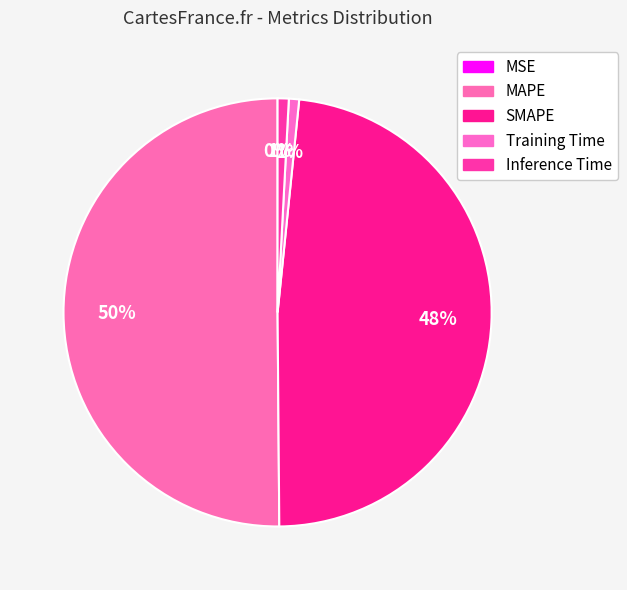

To the nearest percent, what is the average slice percentage?

20%